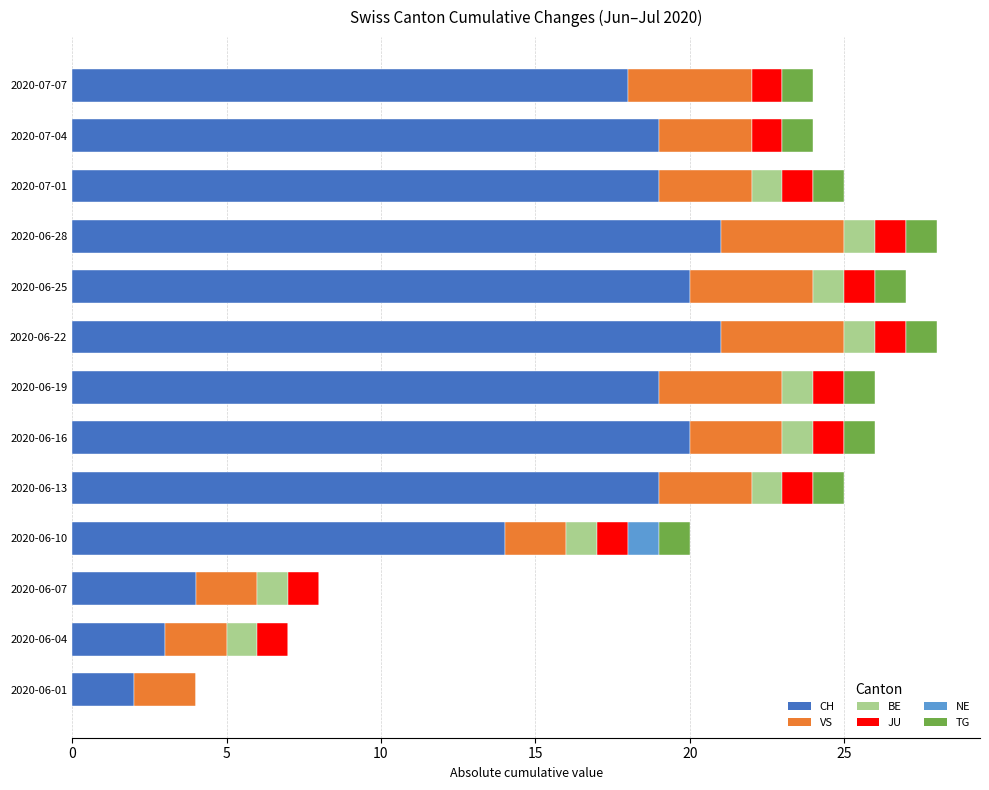

The CH series shows 38 at 2020-06-28. True or false?

False